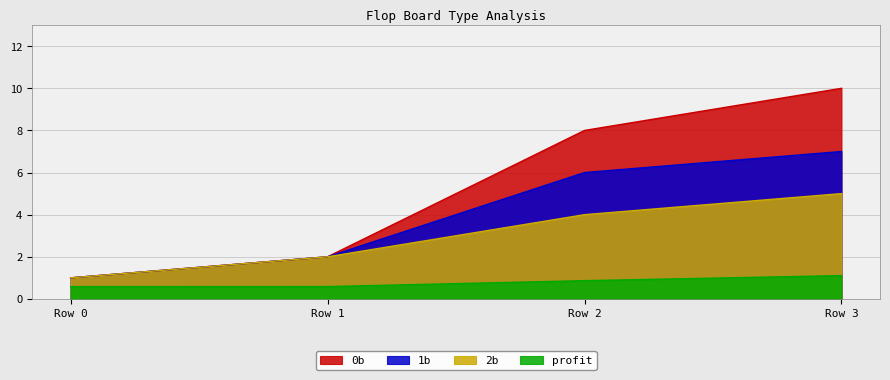

The 2b series shows 2.0 at Row 1. True or false?

True